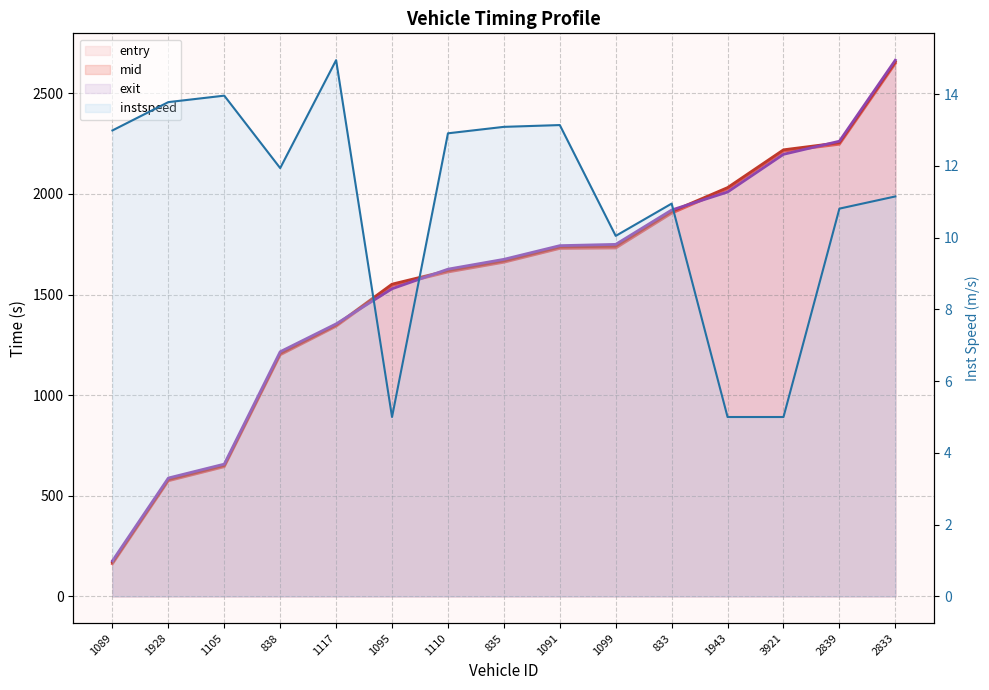

How many interior local peaks does the instspeed series have?

4